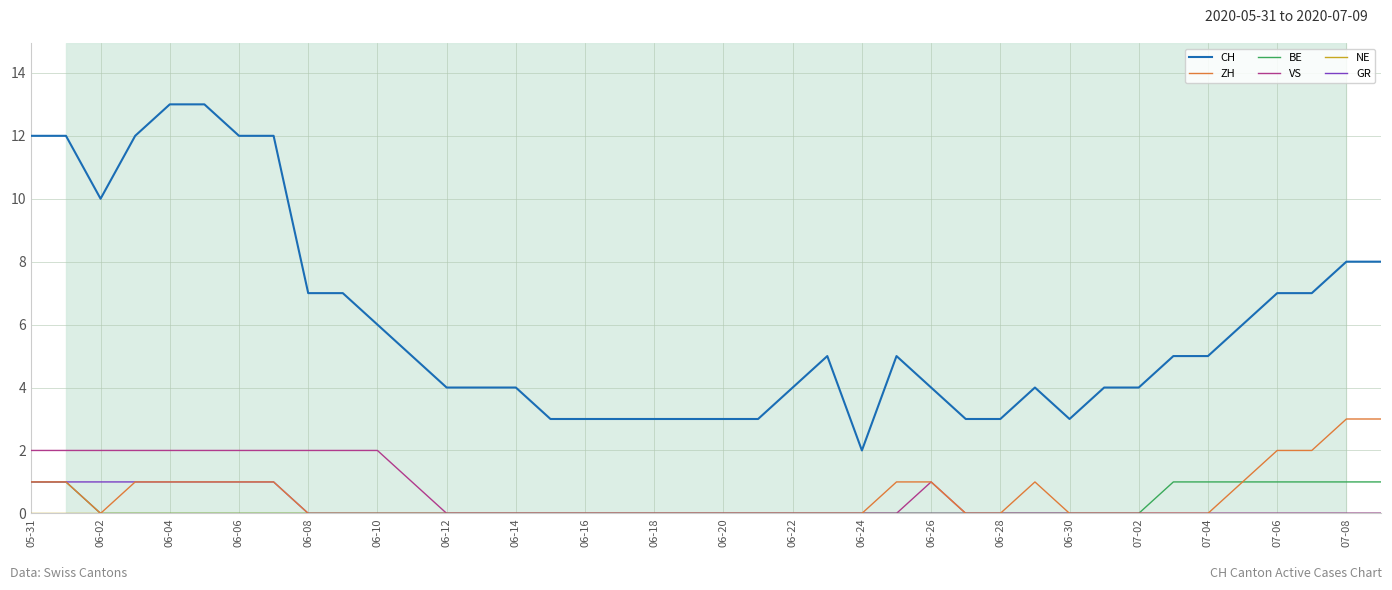

What is the greatest value displayed?

13